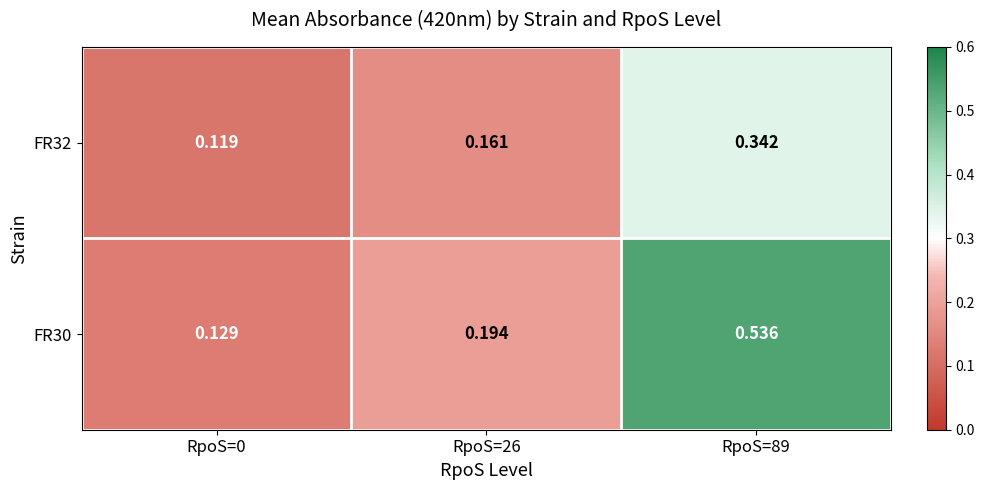

Is the value of FR30 at RpoS=89 greater than the value of FR32 at RpoS=0?

Yes